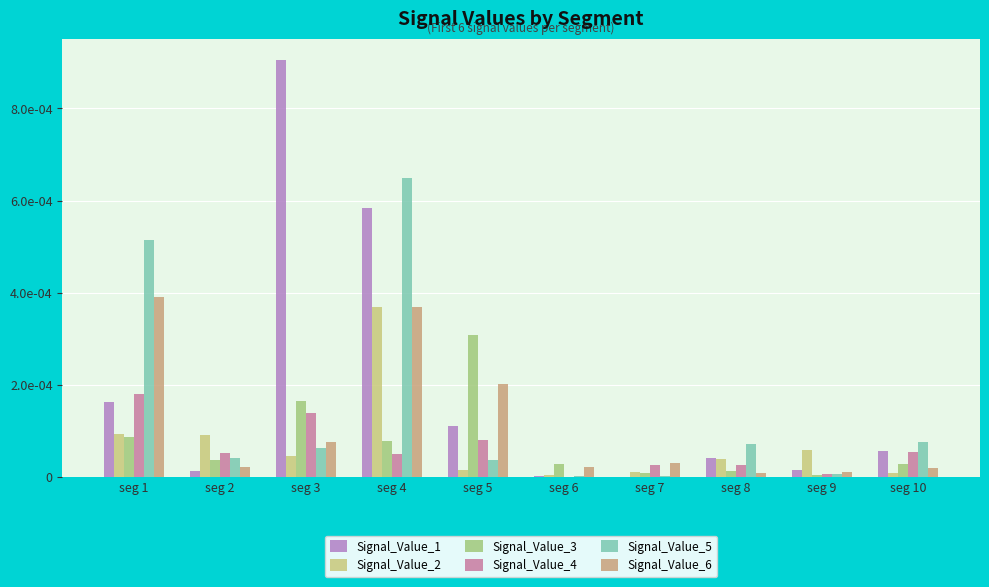

What are all the series names shown in the legend?

Signal_Value_1, Signal_Value_2, Signal_Value_3, Signal_Value_4, Signal_Value_5, Signal_Value_6